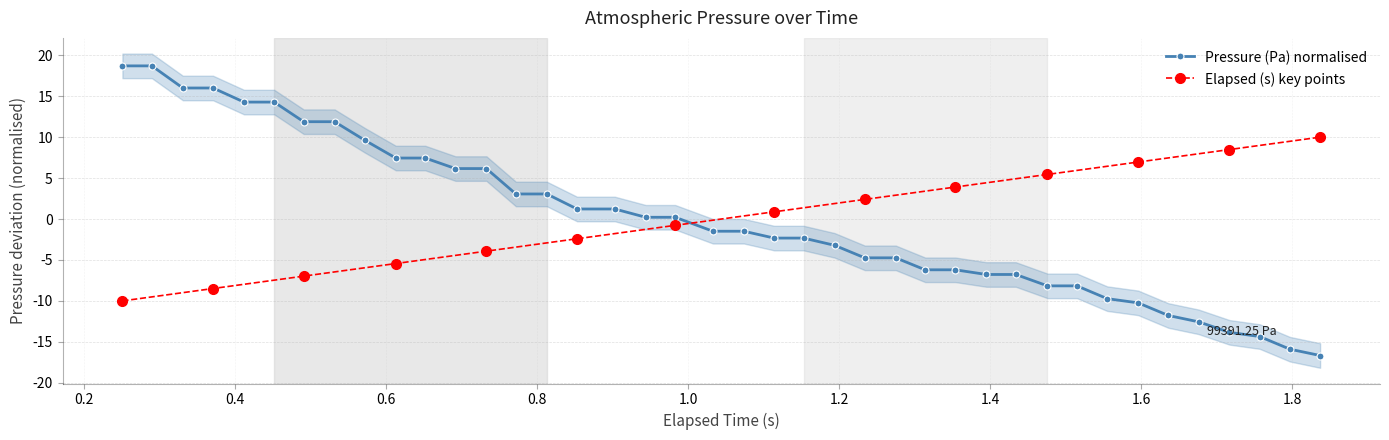

Reading left to right, list all the values displayed in this chart.

18.7	18.7	16.0	16.0	14.3	14.3	11.9	11.9	9.6	7.5	7.5	6.2	6.2	3.1	3.1	1.2	1.2	0.2	0.2	-1.5	-1.5	-2.3	-2.3	-3.2	-4.7	-4.7	-6.2	-6.2	-6.8	-6.8	-8.2	-8.2	-9.7	-10.2	-11.8	-12.6	-13.8	-14.4	-15.9	-16.7